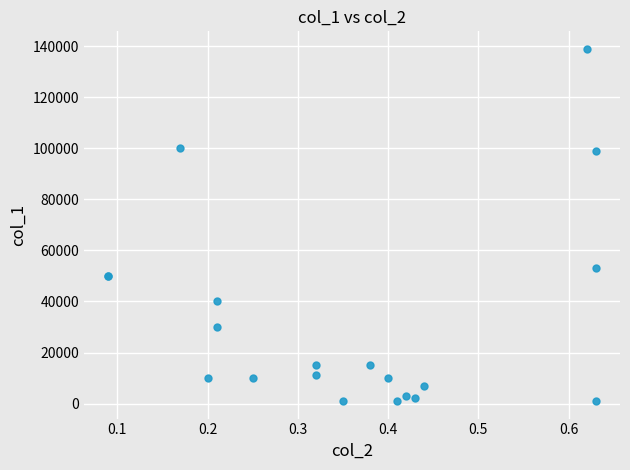

What Y value in the scatter plot is closest to 70000?

53000